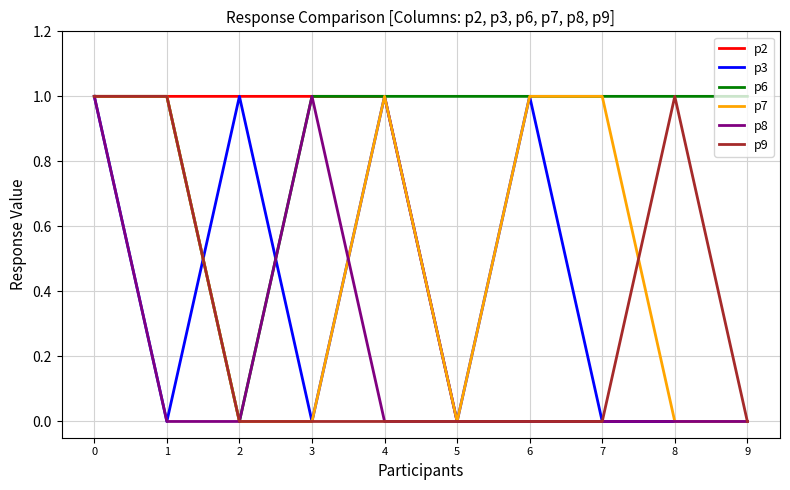

What is the sum of the p2 values at 3 and 9?

1